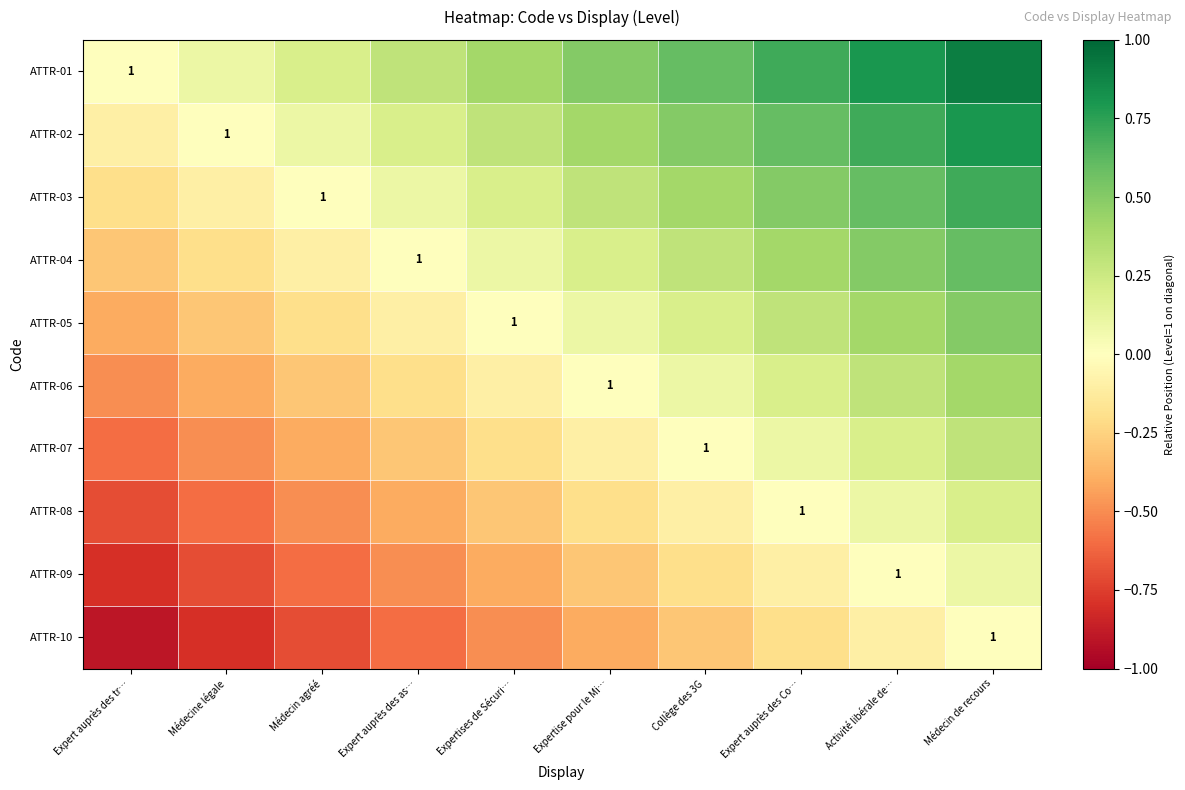

Is it true that ATTR-05 equals 1.0 at Expertises de Sécuri…?

True